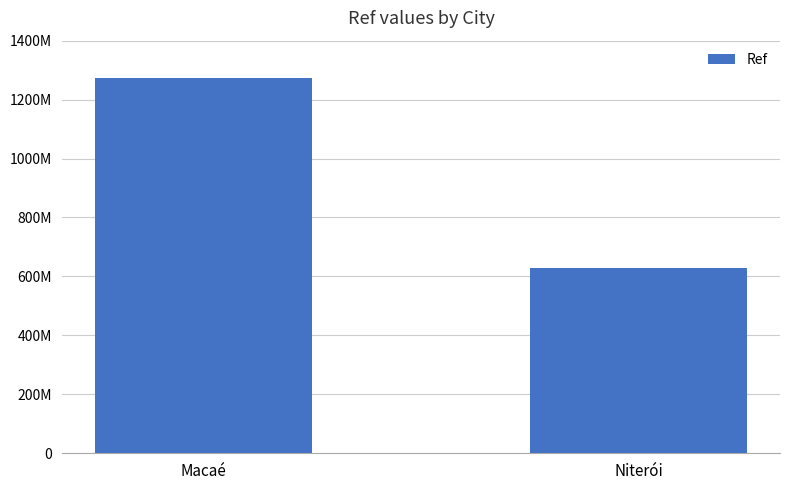

What is the difference between the values at Niterói and Macaé?

642547871